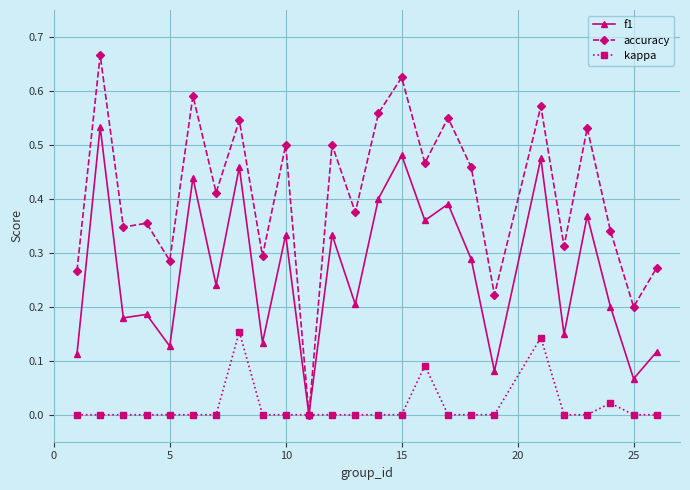

Which series has the largest range (max minus min)?

accuracy